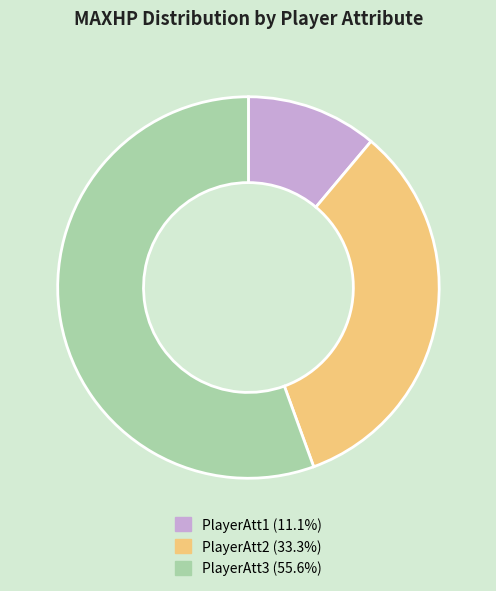

Is it true that PlayerAtt3 is 56% of the pie?

True